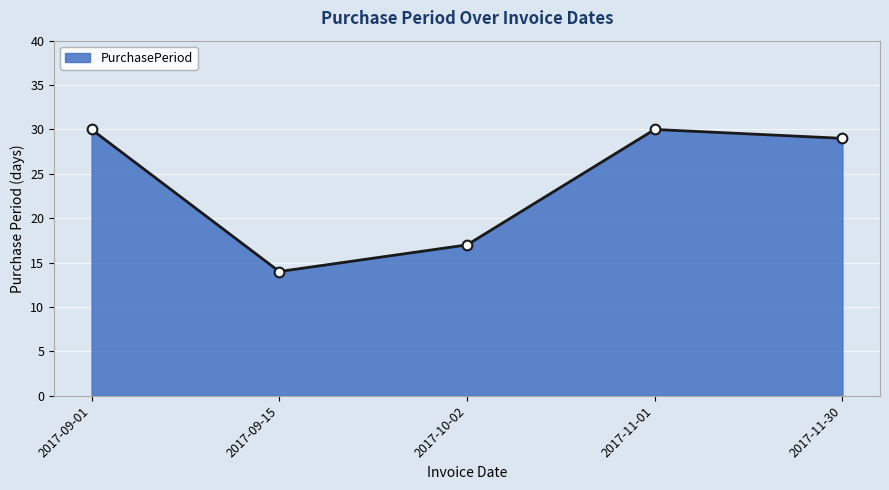

Reading left to right, what are all the values shown in this chart?

30	14	17	30	29